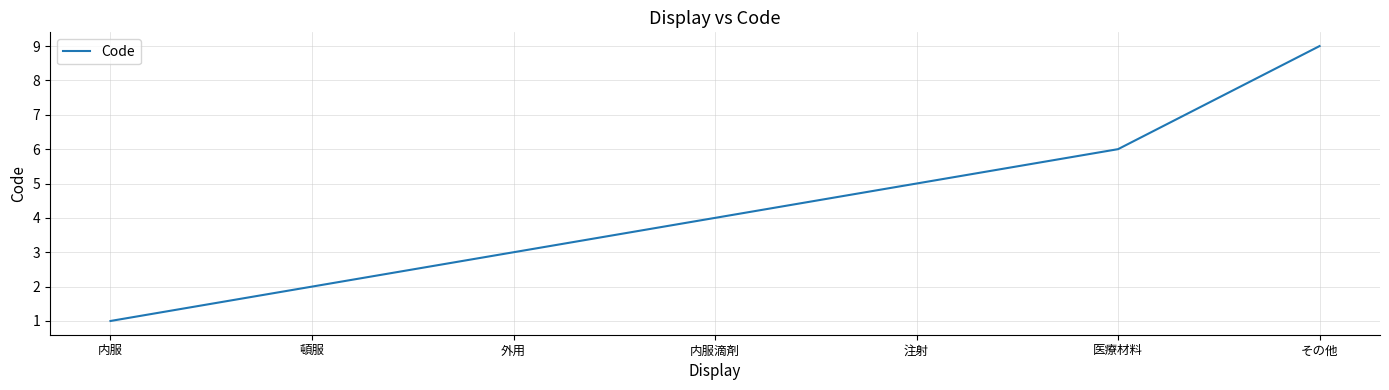

Reading left to right, transcribe all the data shown in this chart.

内服=1	頓服=2	外用=3	内服滴剤=4	注射=5	医療材料=6	その他=9